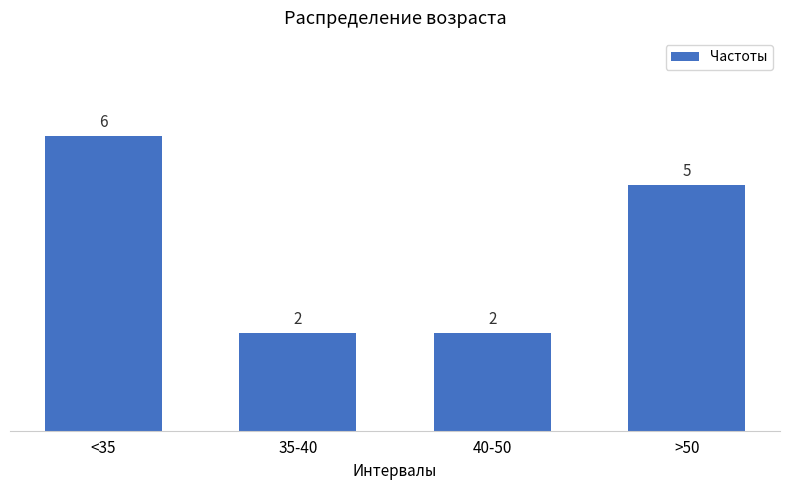

At which label does the data first exceed 5?

<35